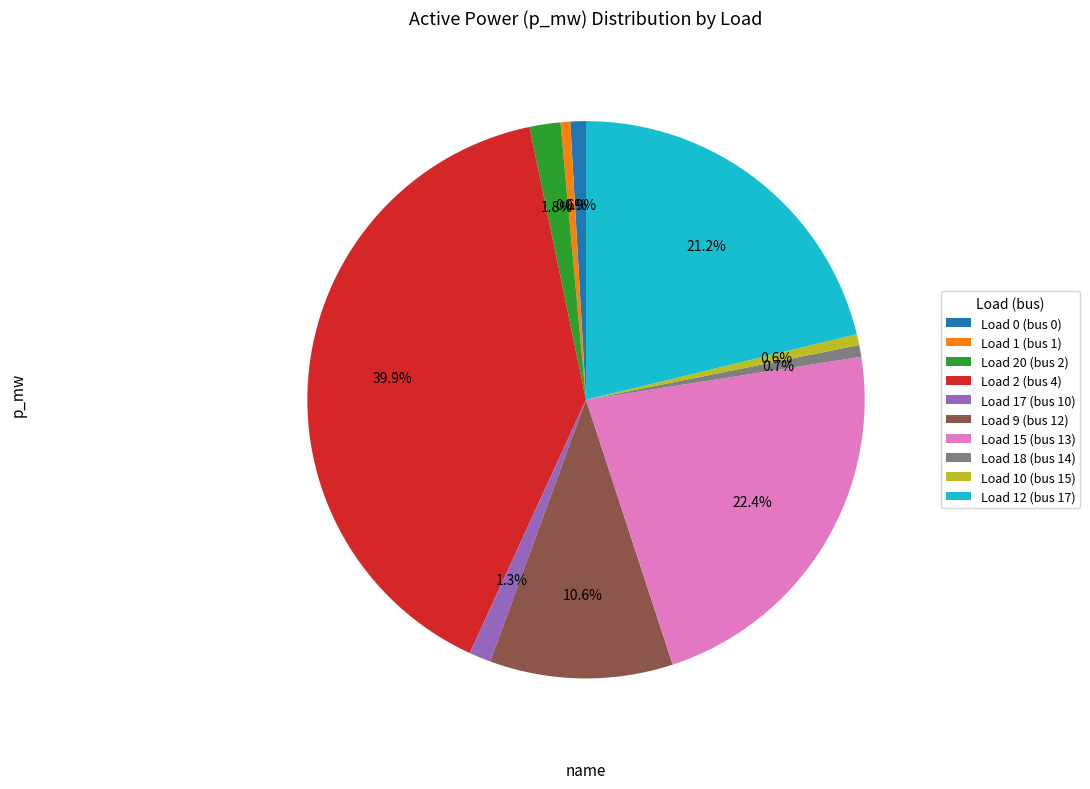

To the nearest percent, what percentage of the pie is Load 18 (bus 14)?

1%